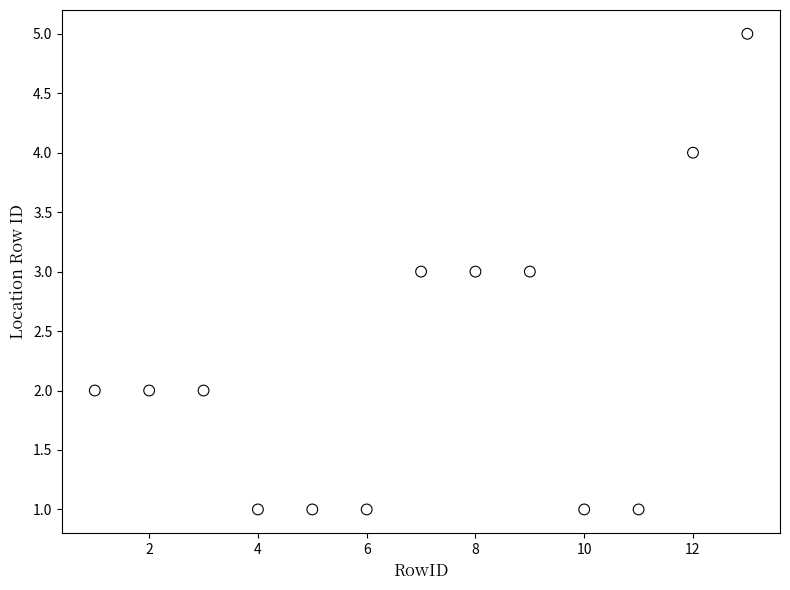

What is the range of Y values (max minus min)?

4